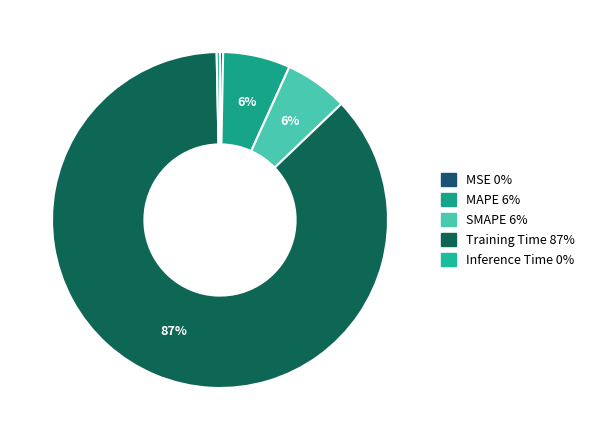

What percentage is NOT represented by SMAPE?

93.9%